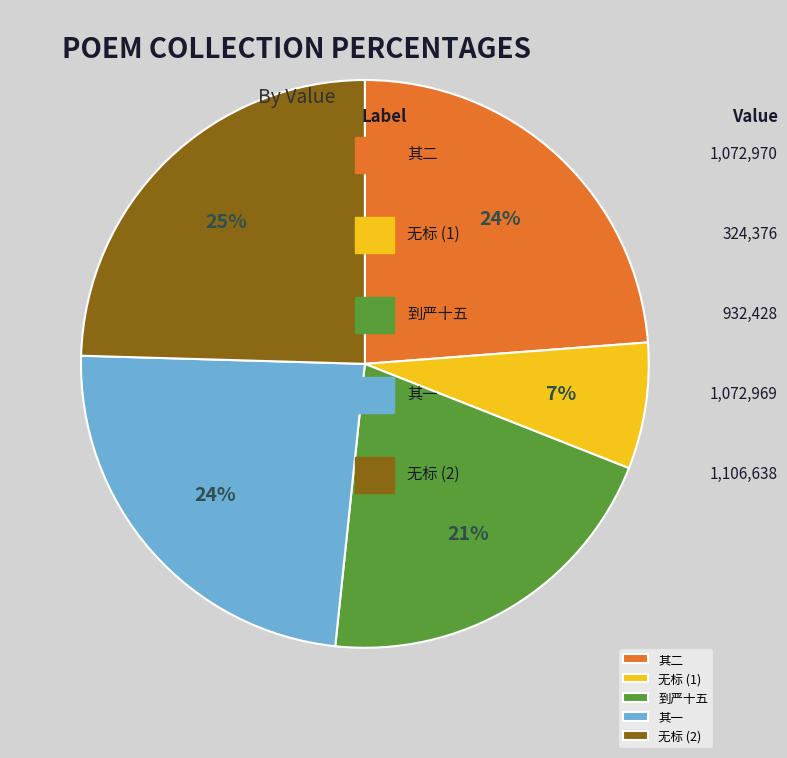

To the nearest percent, what percentage of the pie is 无标 (1)?

7%